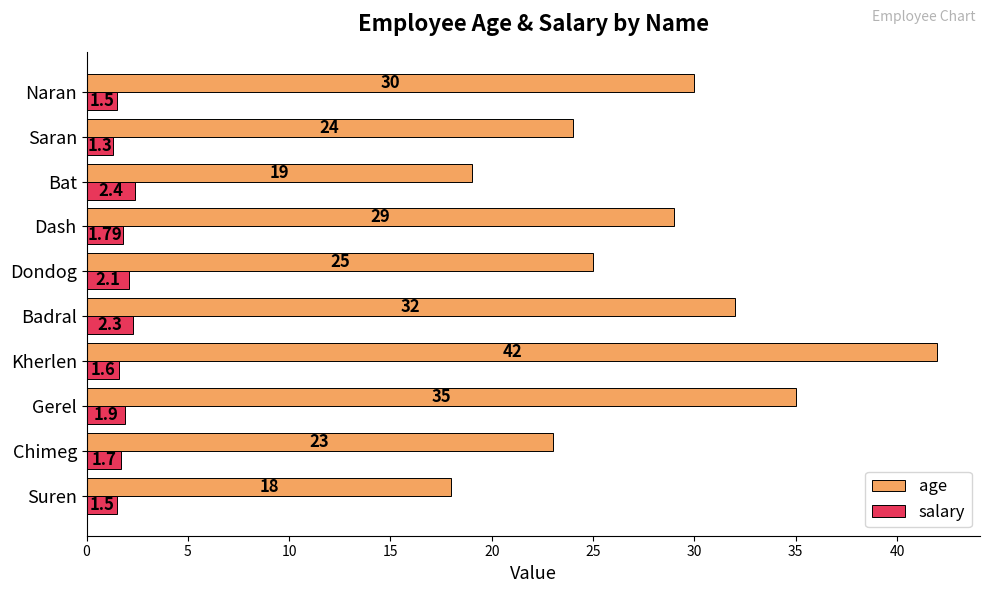

At how many categories does at least one series exceed 10?

10